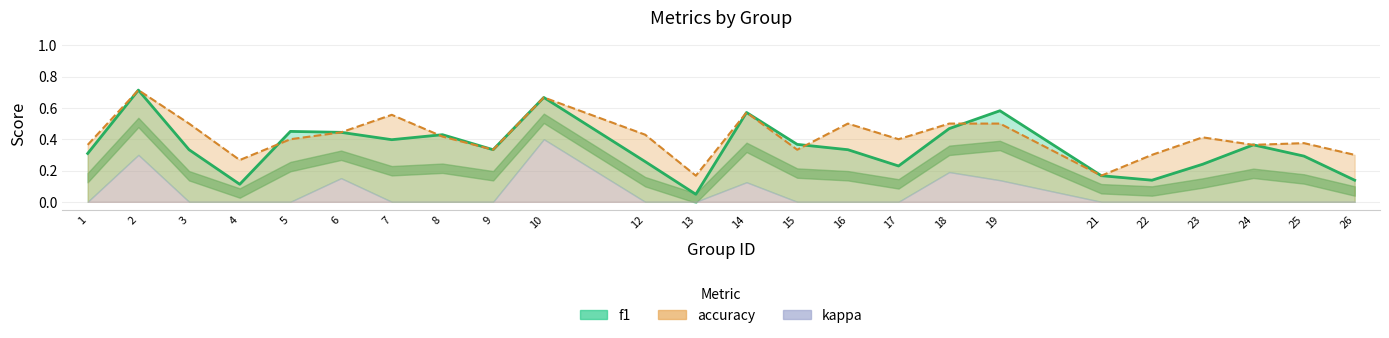

The chart shows a value of 0.1 at 17. True or false?

False